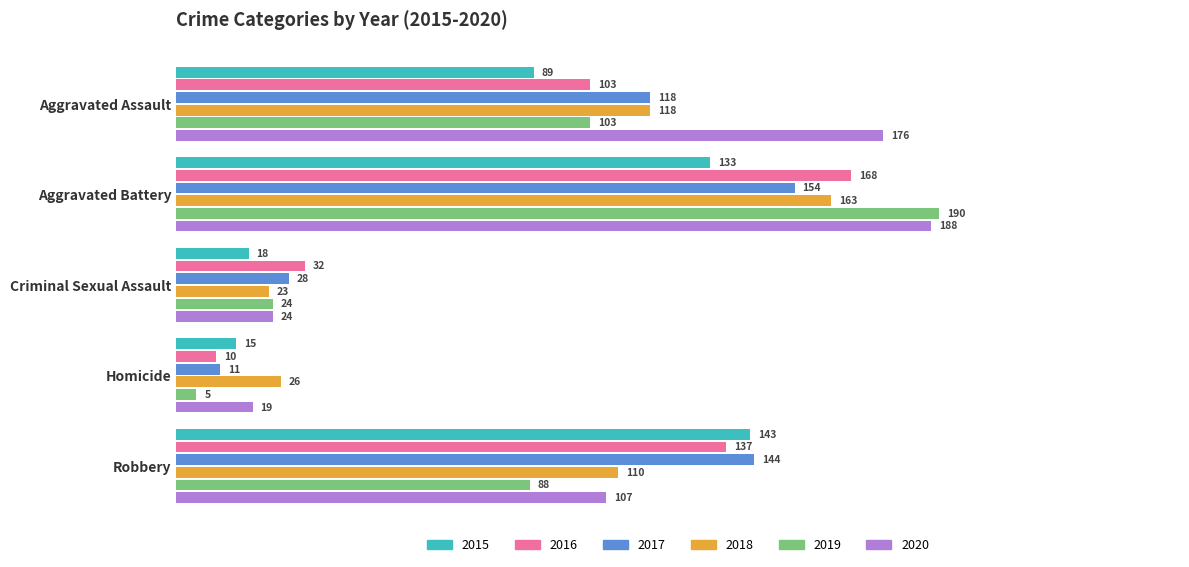

What is the spread (max minus min) of values at Homicide?

21